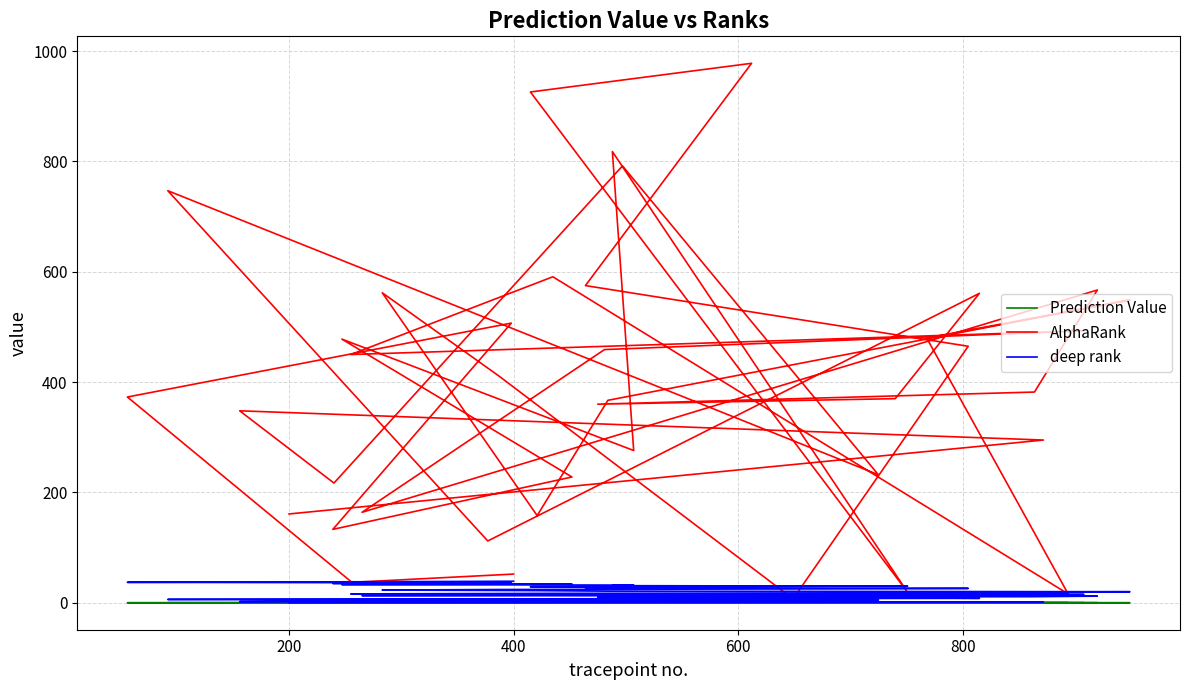

Which category has the highest value in the deep rank series?

400